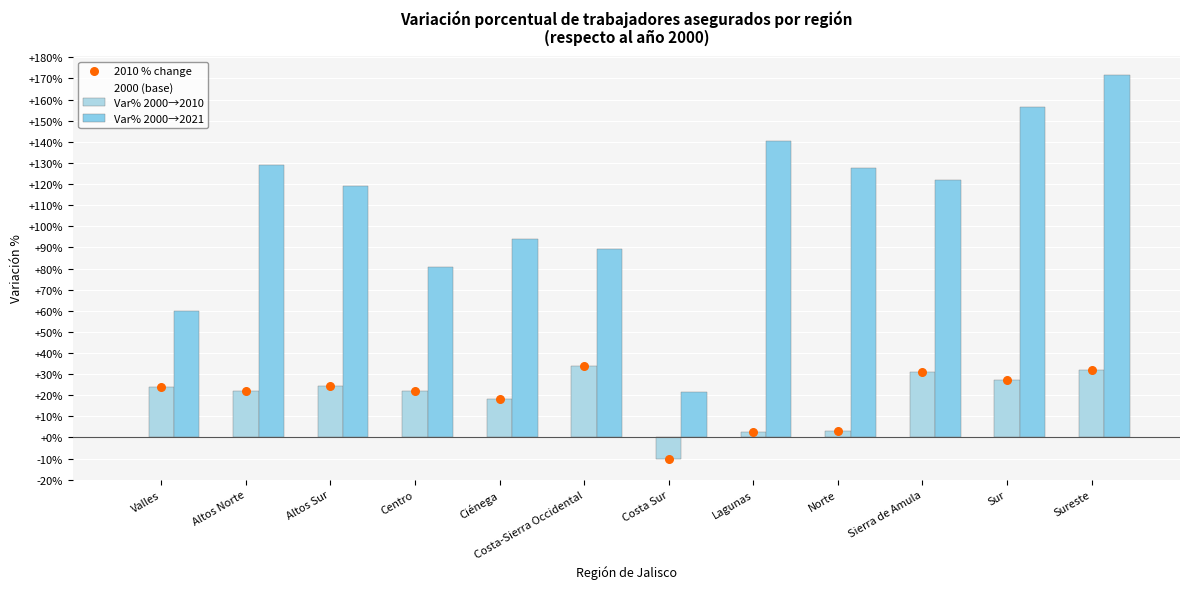

Which series reaches the maximum Y coordinate?

Var% 2000→2021